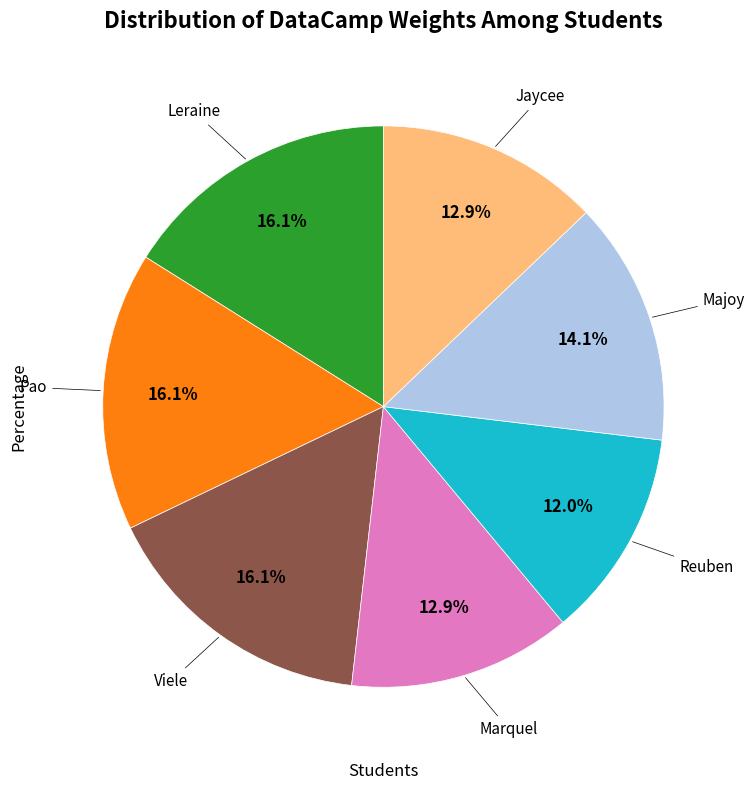

Is there a majority slice in this chart?

No